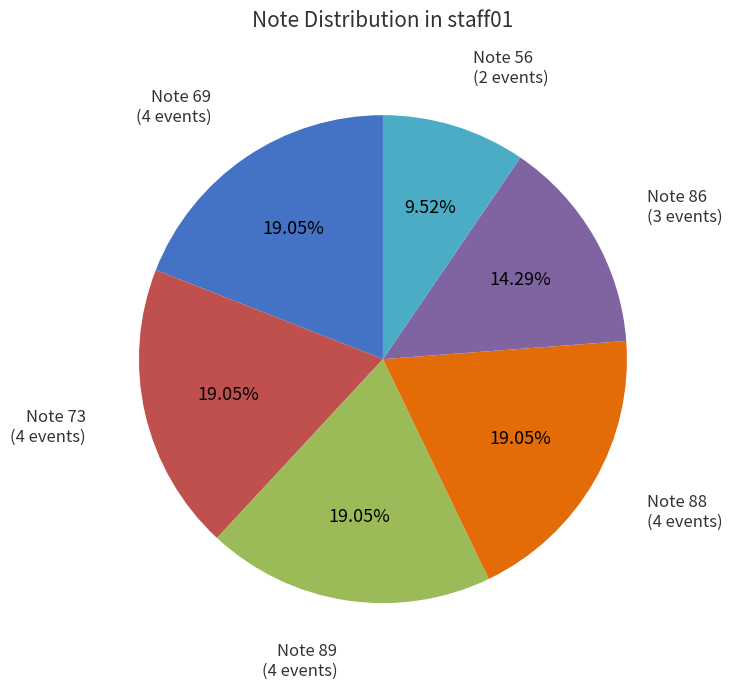

Is there a majority slice in this chart?

No